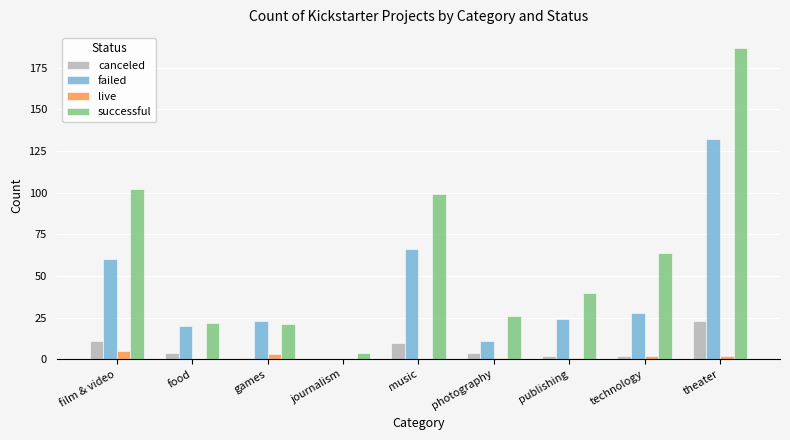

What is the total value across all series at film & video?

178